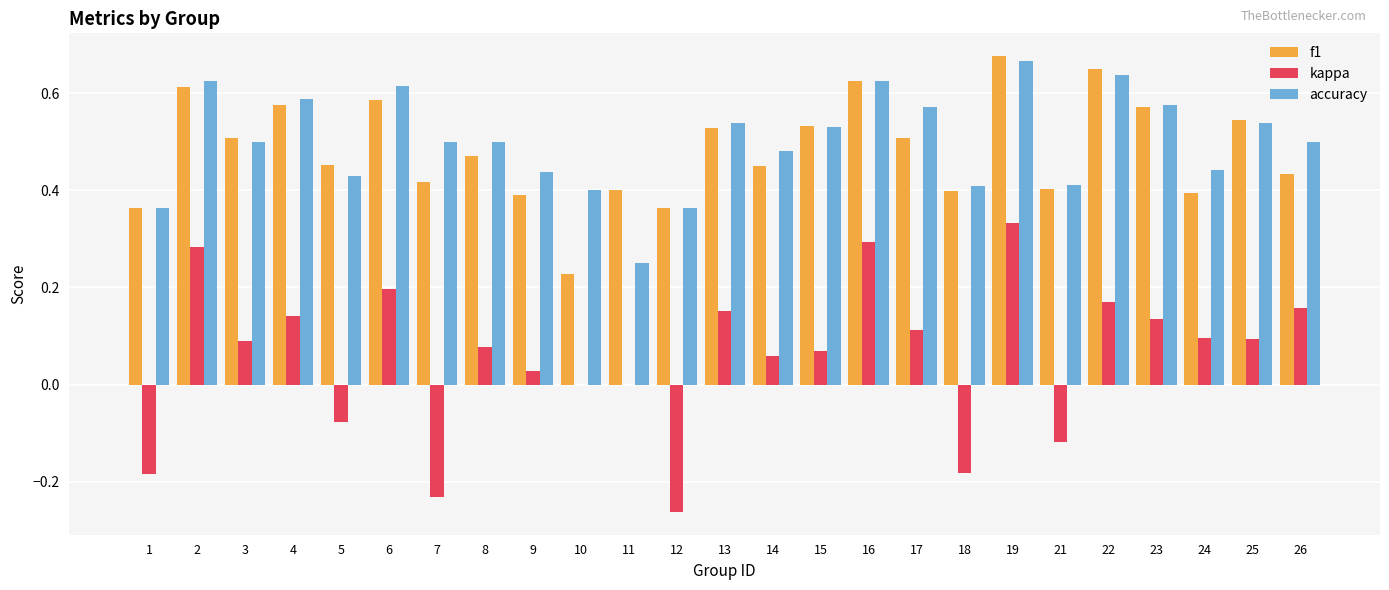

At which category does the chart reach its peak across all series?

19